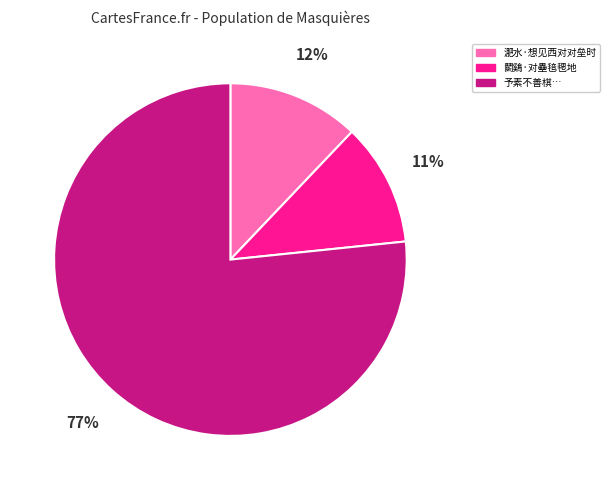

To the nearest percent, what is the average slice percentage?

33%